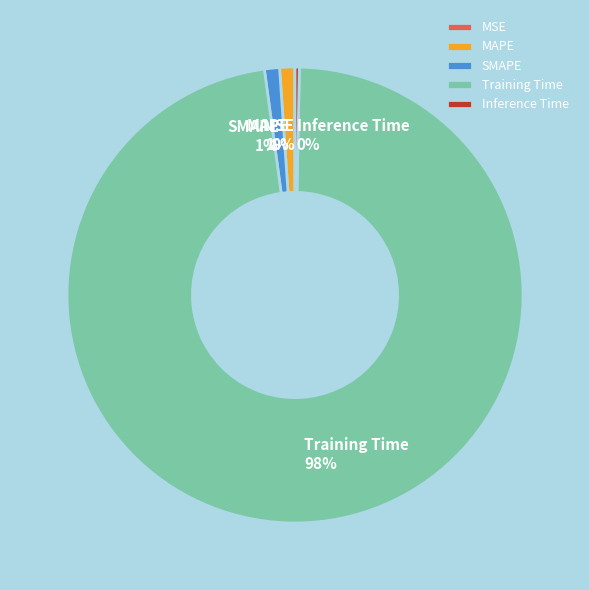

To the nearest percent, what is the average slice percentage?

20%